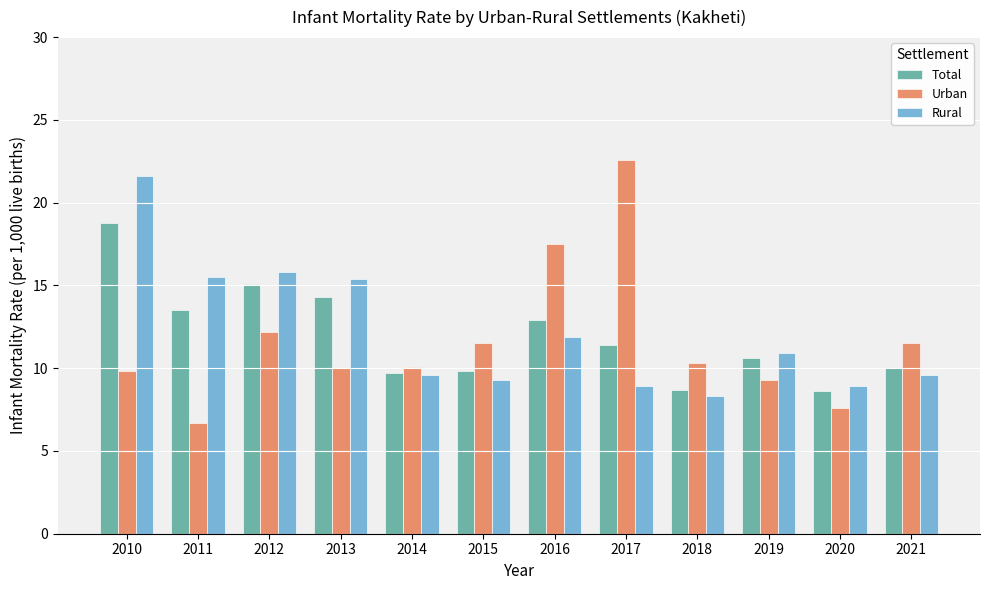

What is the sum of the Total values at 2021 and 2013?

24.3